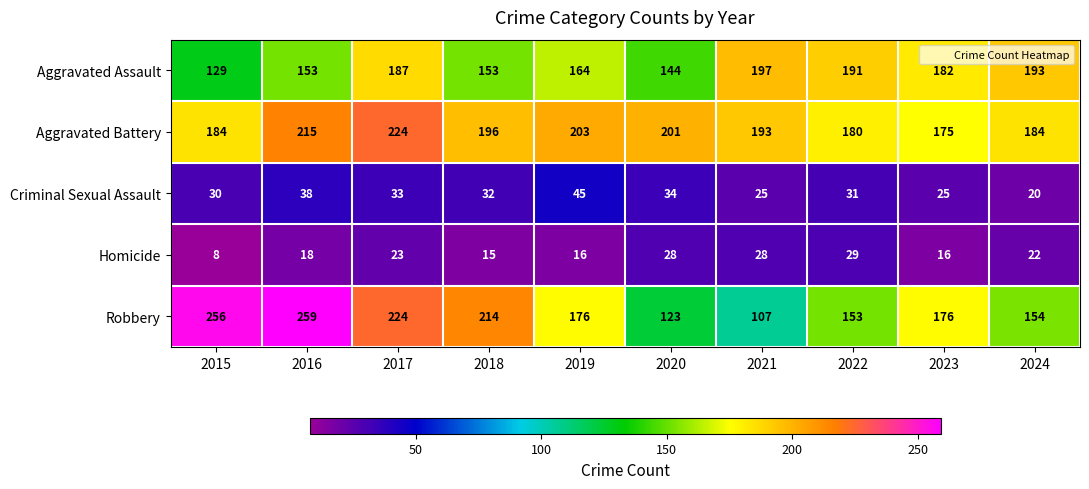

Where is Criminal Sexual Assault nearest to the value 32?

2018